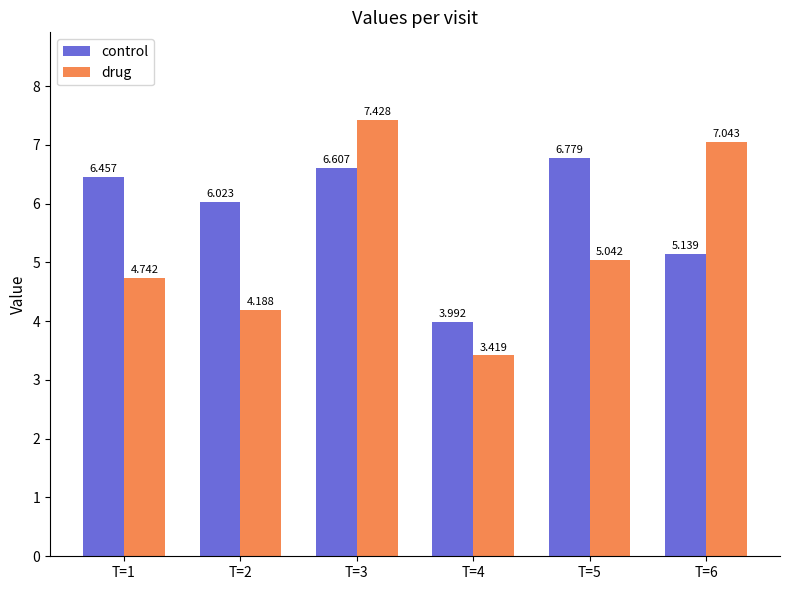

Which series has the largest range (max minus min)?

drug